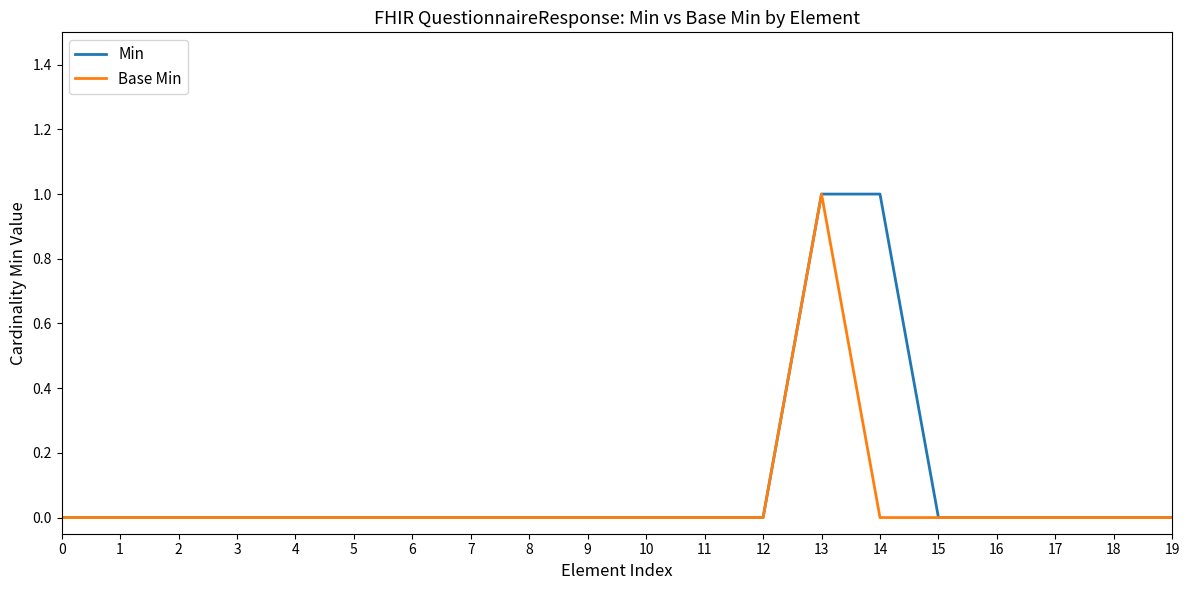

What is the difference between the maximum and minimum values in the Min series?

1